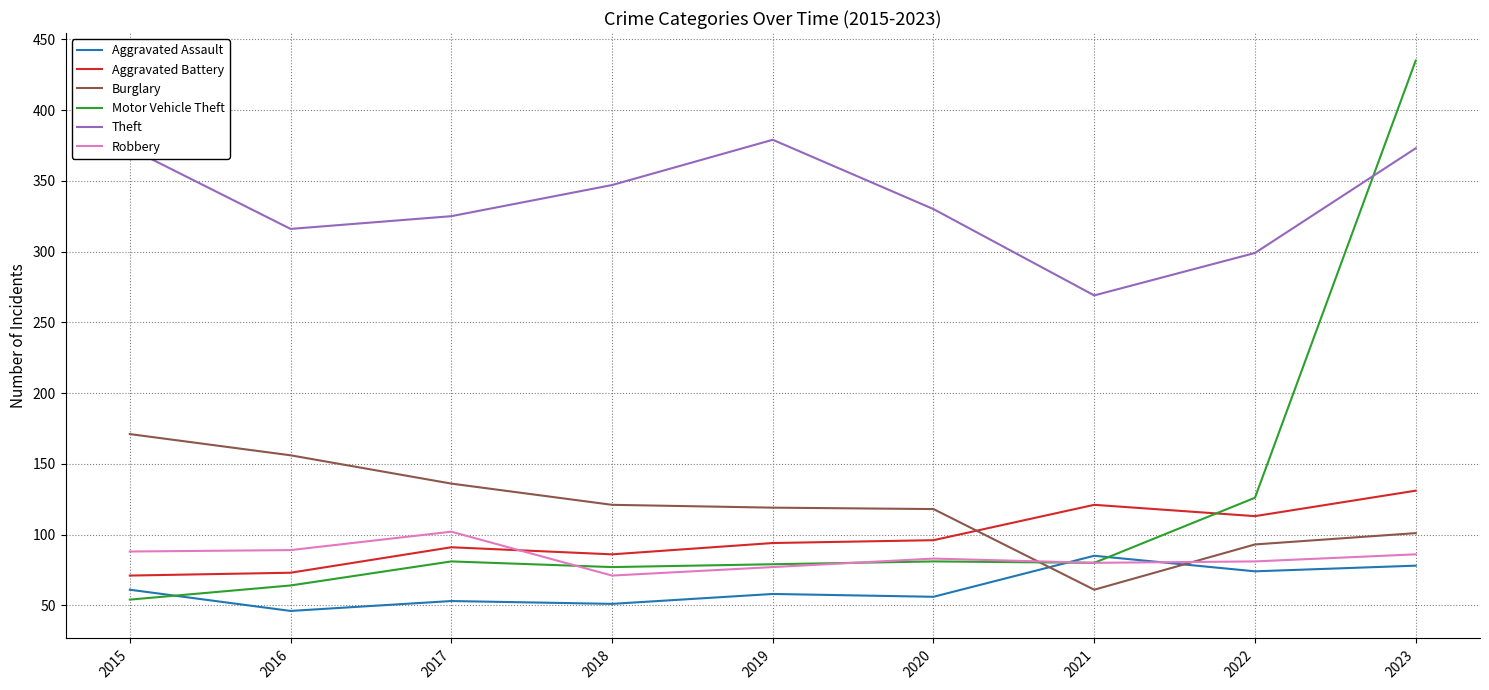

What is the total value across all series at 2018?

753